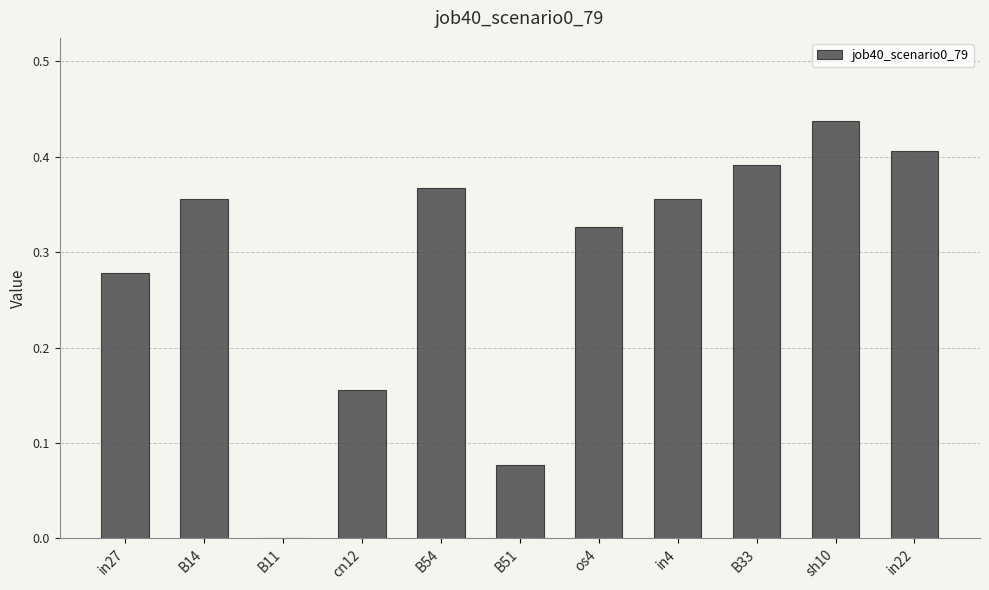

The chart shows a value of 0.1 at cn12. True or false?

False